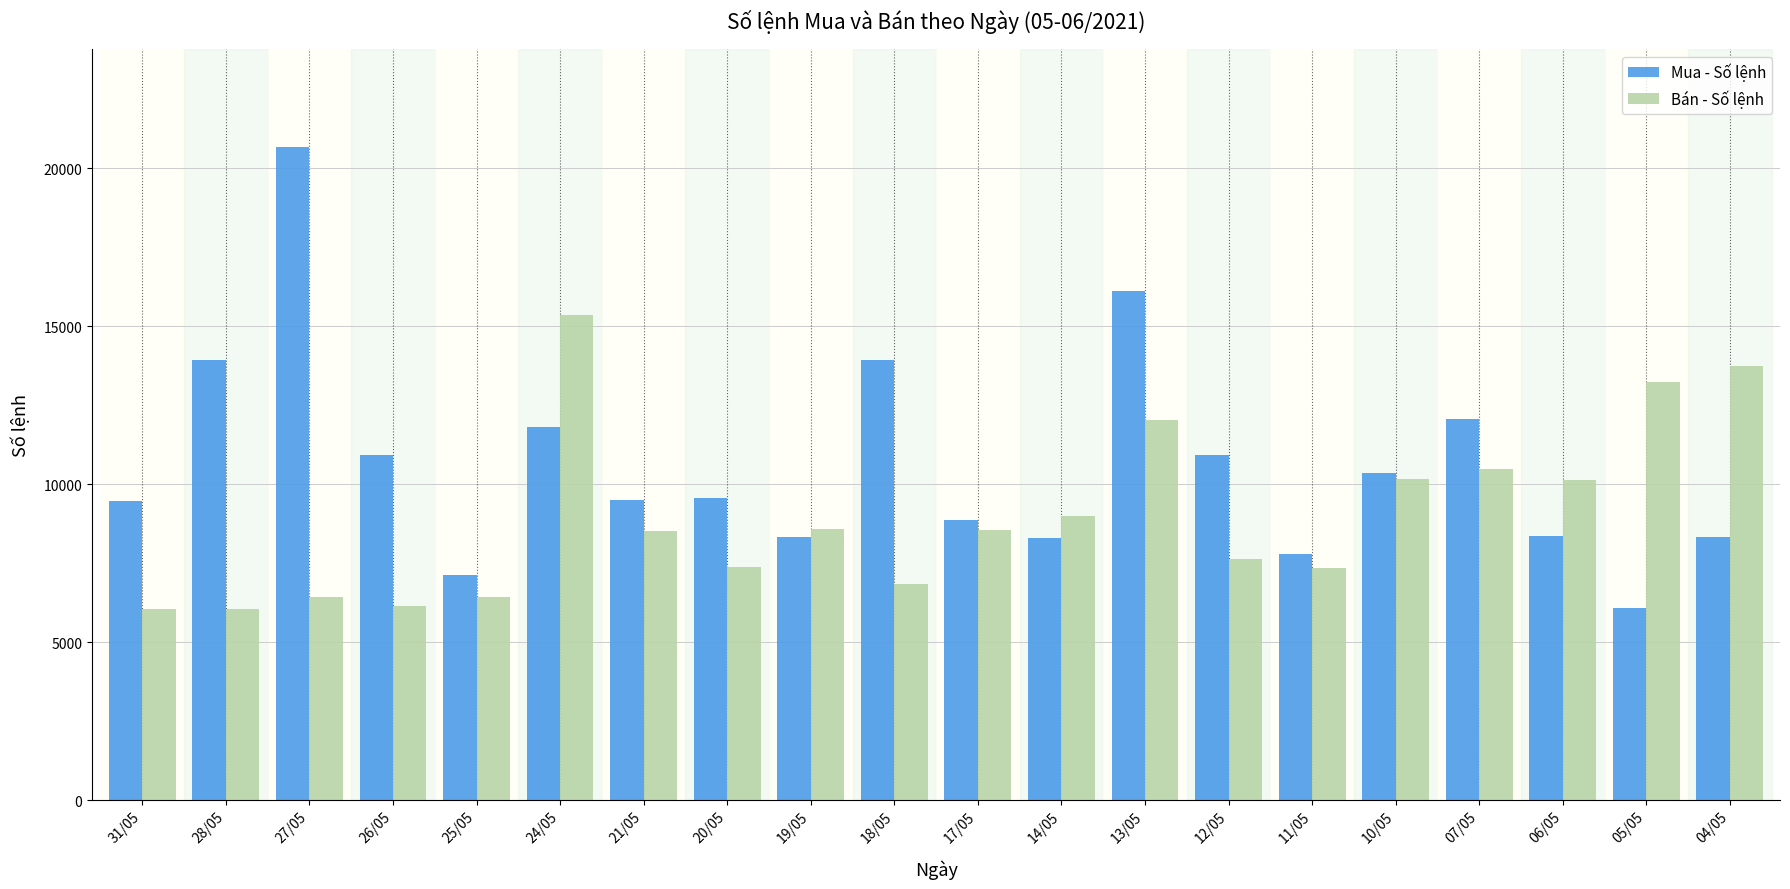

The value of Bán - Số lệnh at 05/05 is 13224. True or false?

True